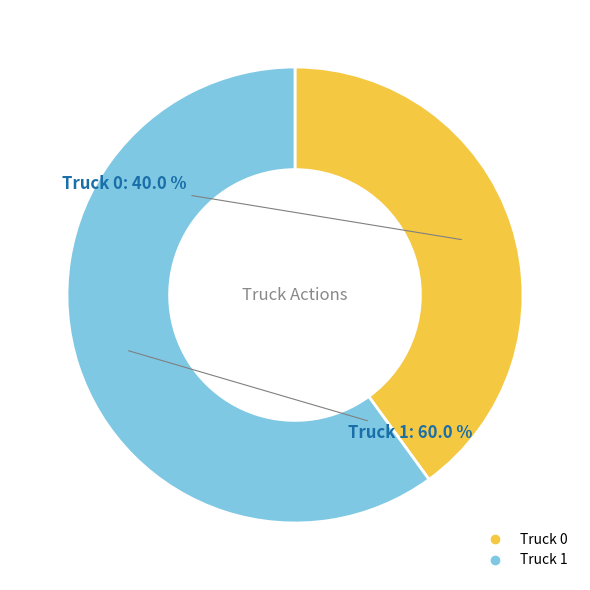

Which slice is the largest?

Truck 1